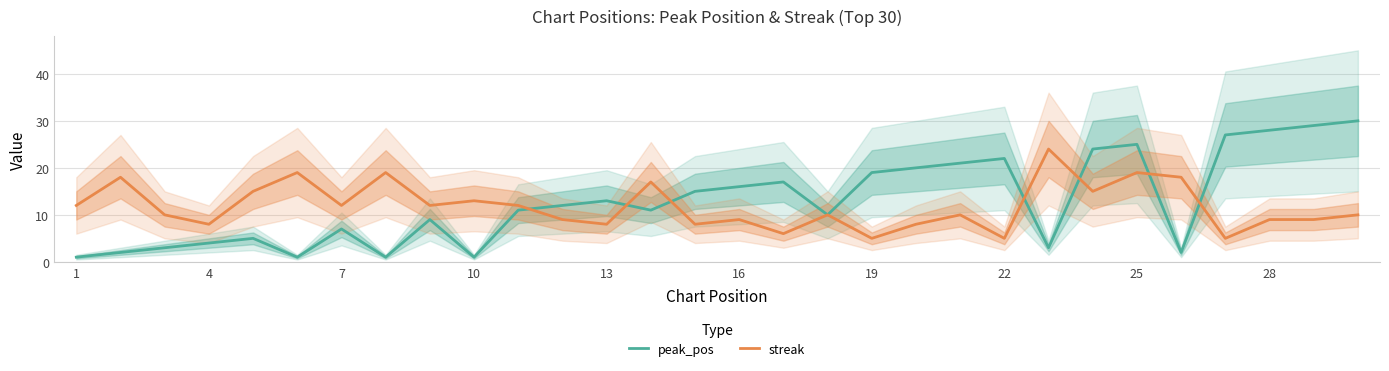

Is the value of streak at 10 greater than the value of peak_pos at 25?

No